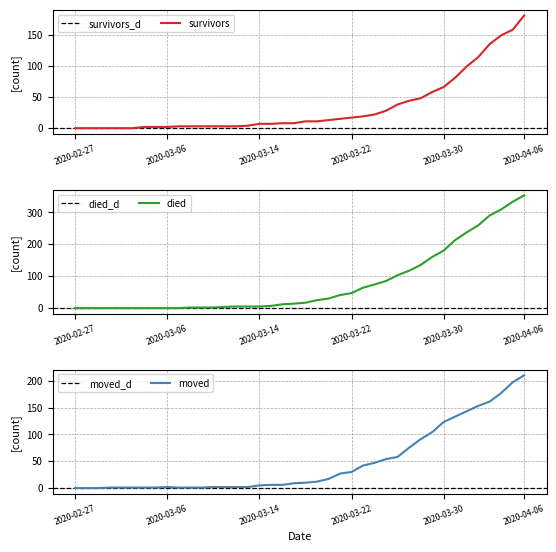

What is the maximum value for survivors?

181